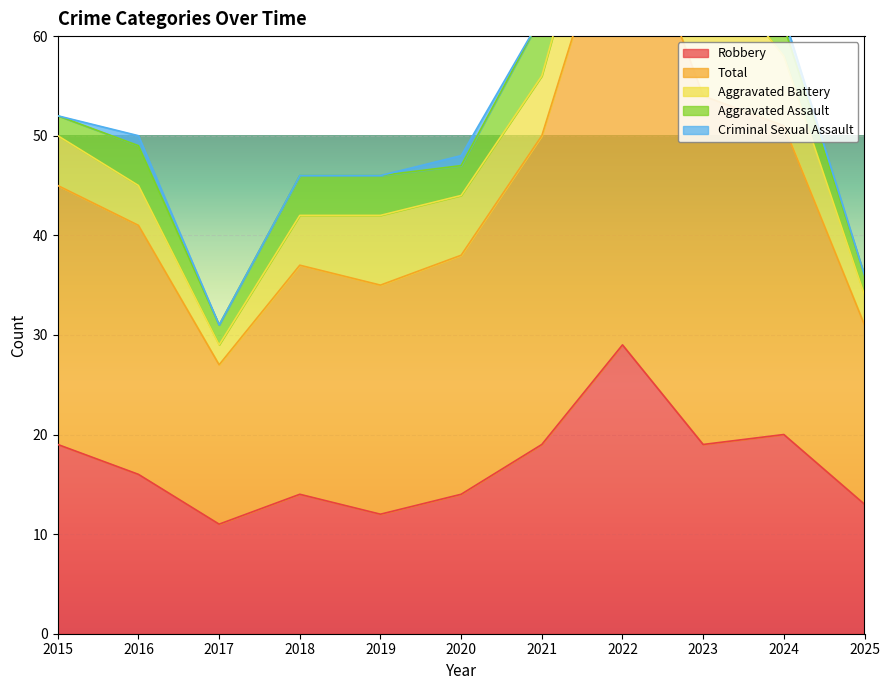

Where does the Aggravated Battery series first go above 6?

2019